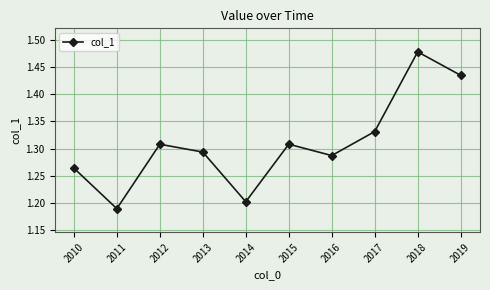

How many categories are shown in the chart?

10